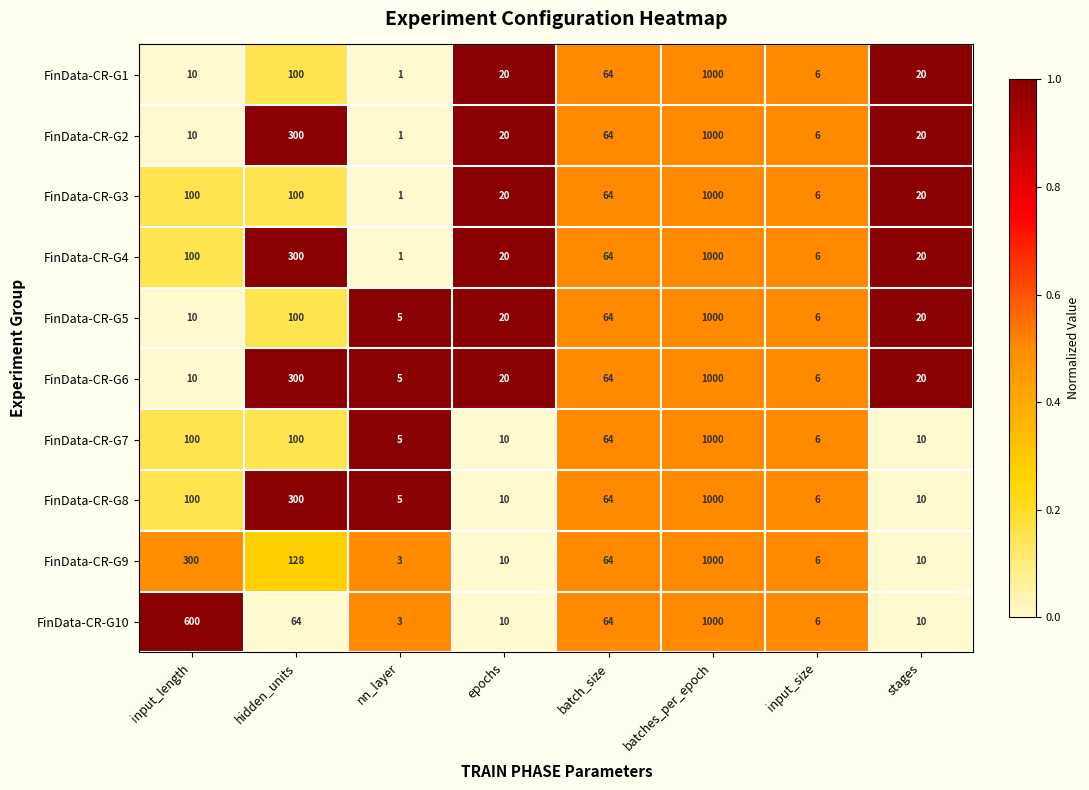

At which category is the sum across all series the highest?

batches_per_epoch